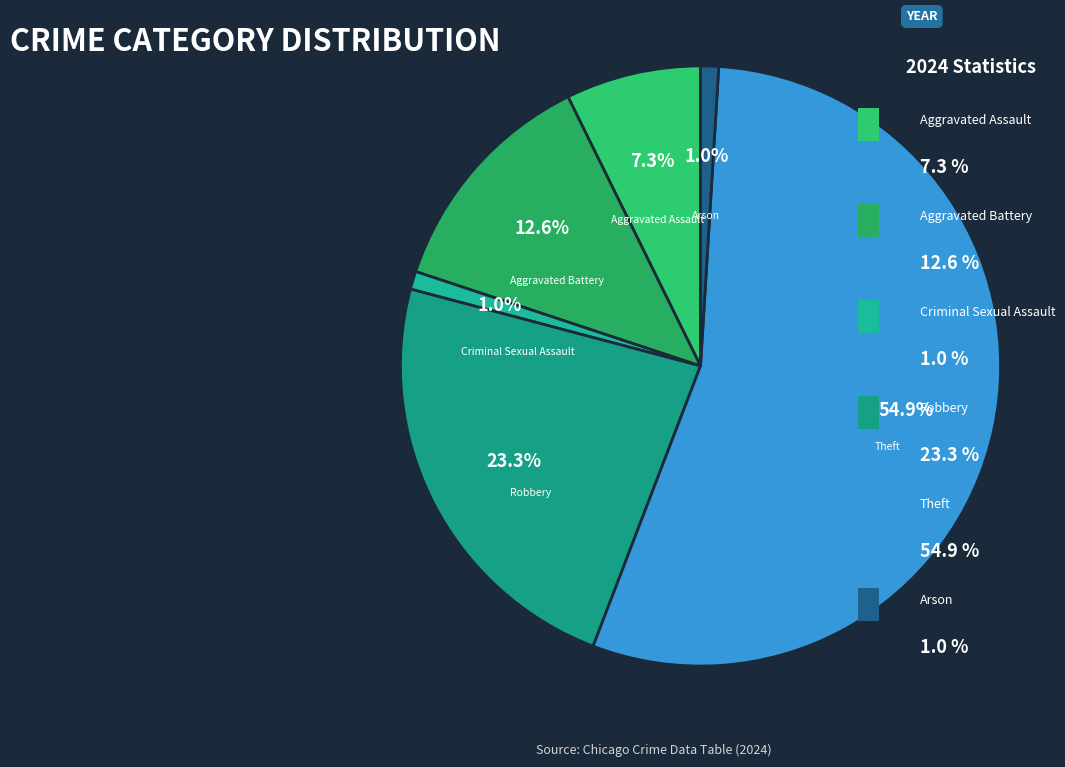

To the nearest percent, what is the difference between the Criminal Sexual Assault and Aggravated Battery slice percentages?

12%